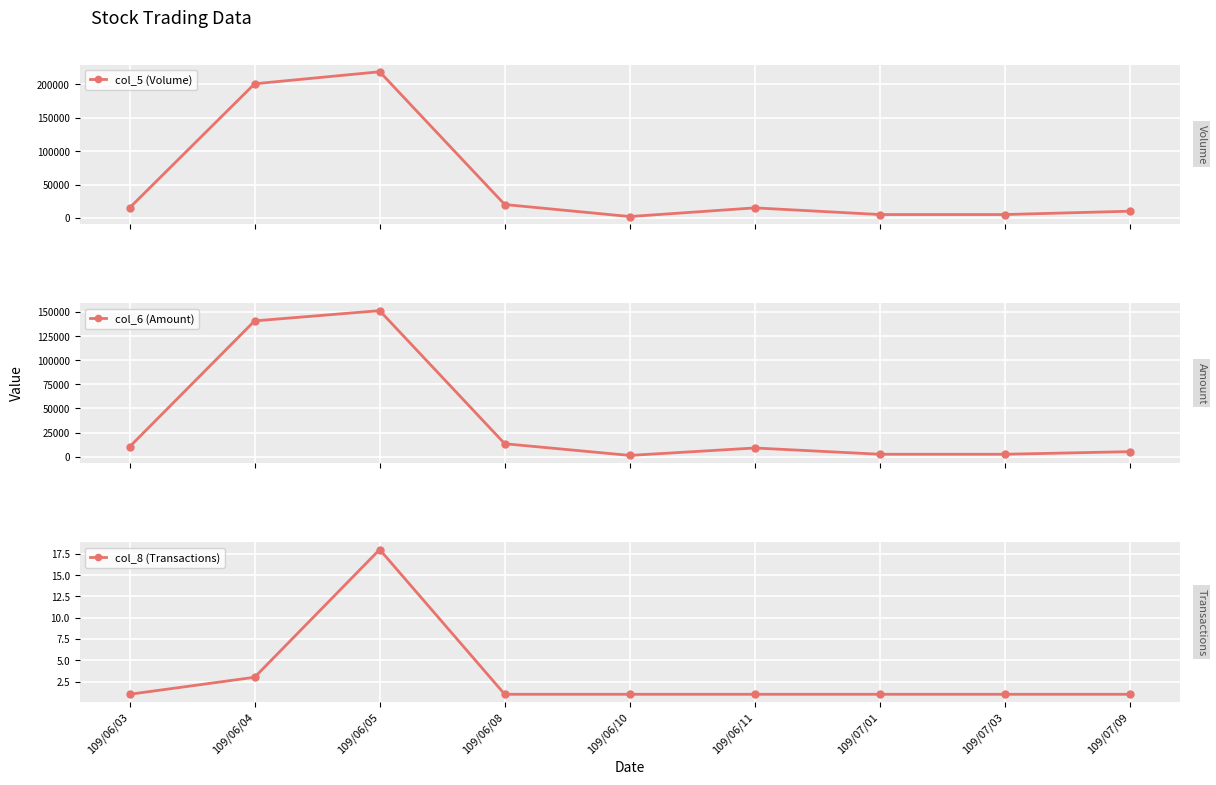

What is the difference between the maximum and second lowest values in the col_5 (Volume) series?

214000